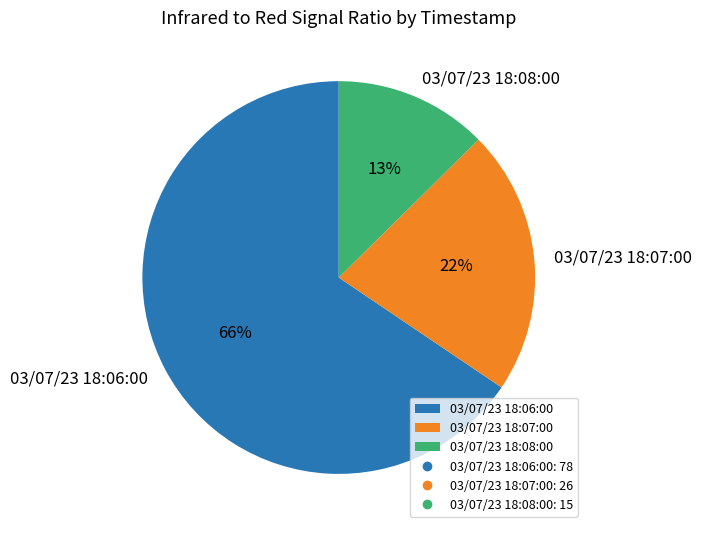

How many slices are in this pie chart?

3